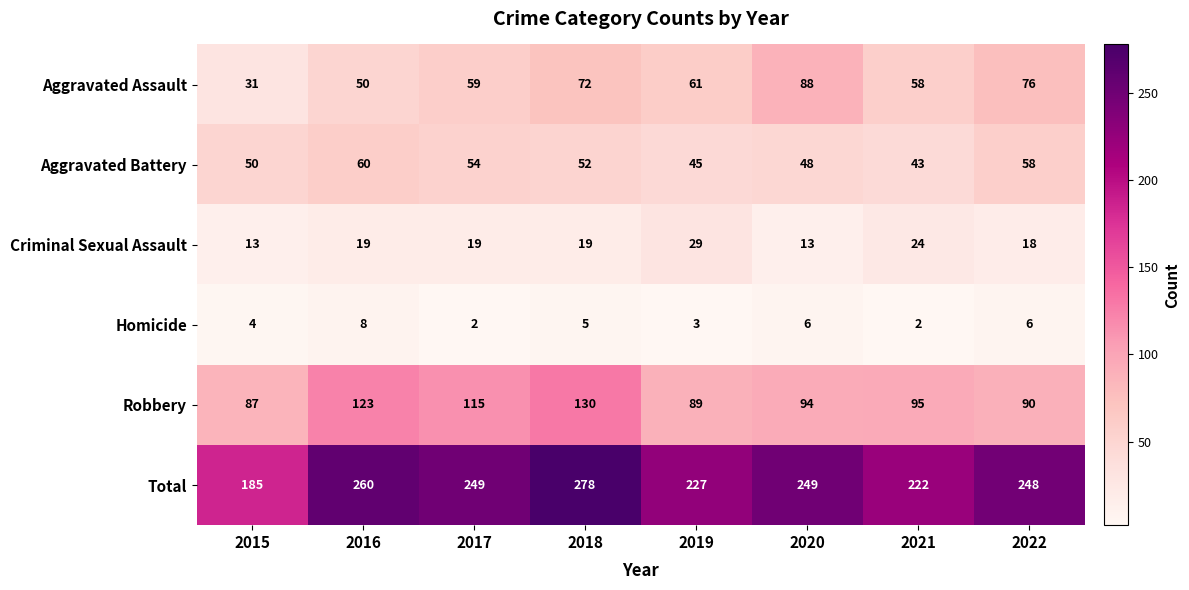

What is the difference between the highest and lowest values at 2019?

224